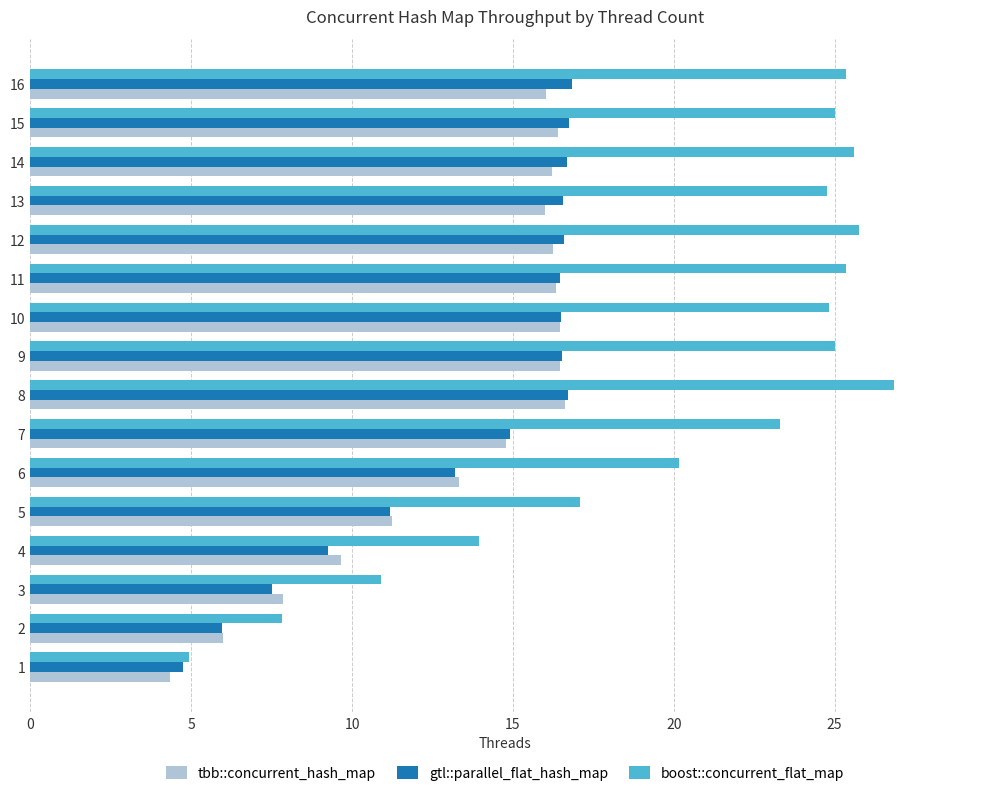

What is the sum of all tbb::concurrent_hash_map values?

214.0